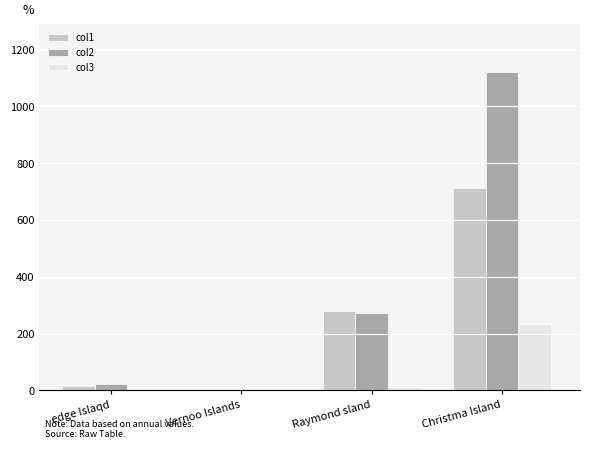

Reading left to right, what are all the values shown in this chart?

col1: 13.9	0.0	277.8	712.7
col2: 21.9	0.0	271.5	1122.1
col3: 0.0	0.0	11.0	232.4